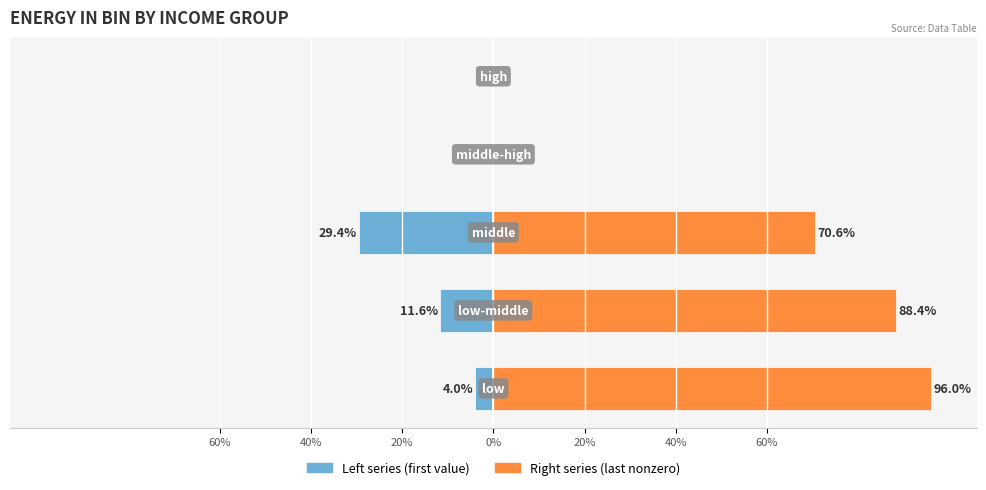

Rank the series by their average value, from lowest to highest.

Left series, Right series